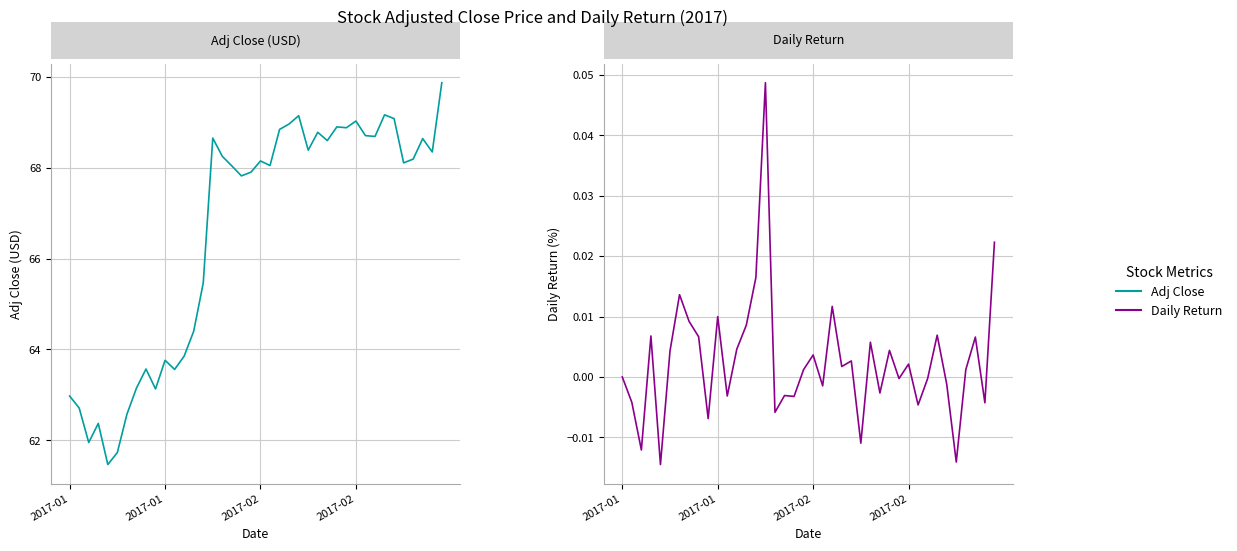

At which label is Adj Close closest to 65?

14